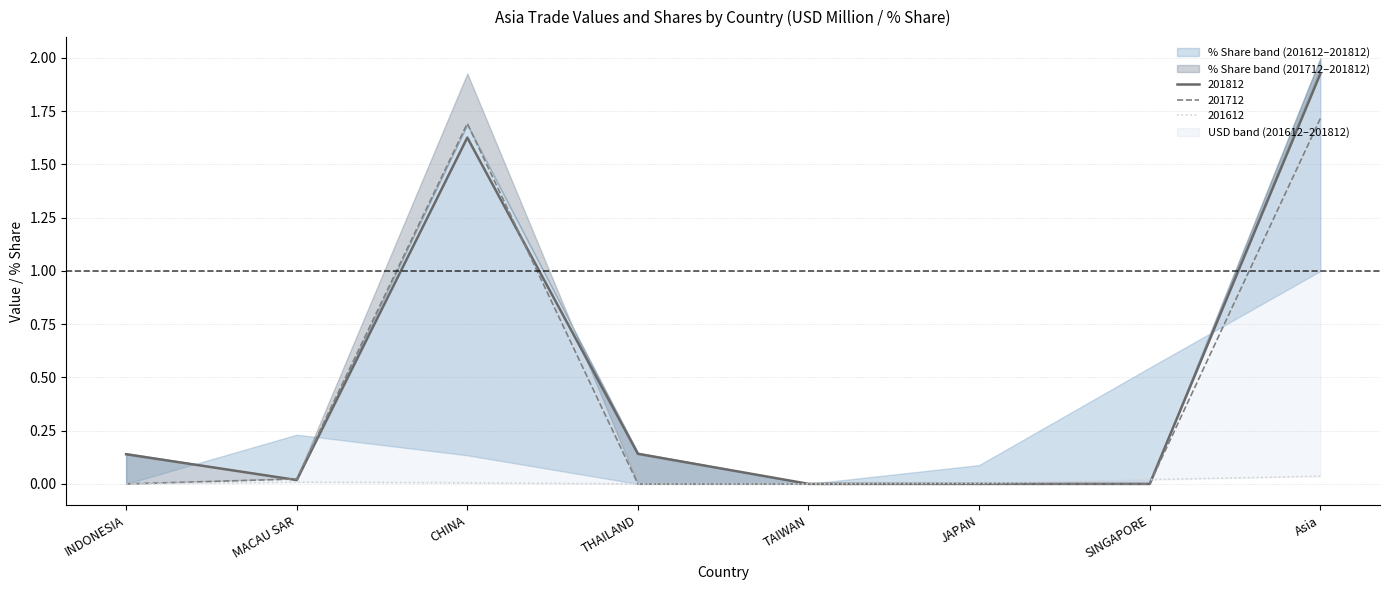

How many values in 201812 are above zero?

5